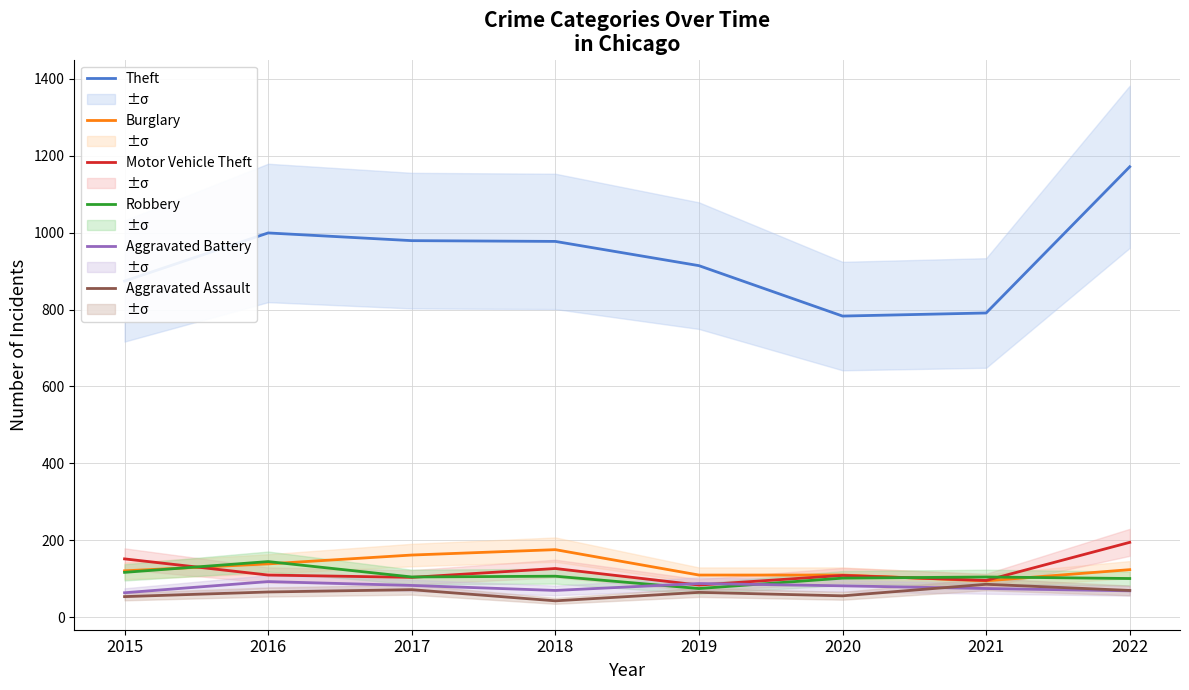

The value of Motor Vehicle Theft at 2017 is 48. True or false?

False